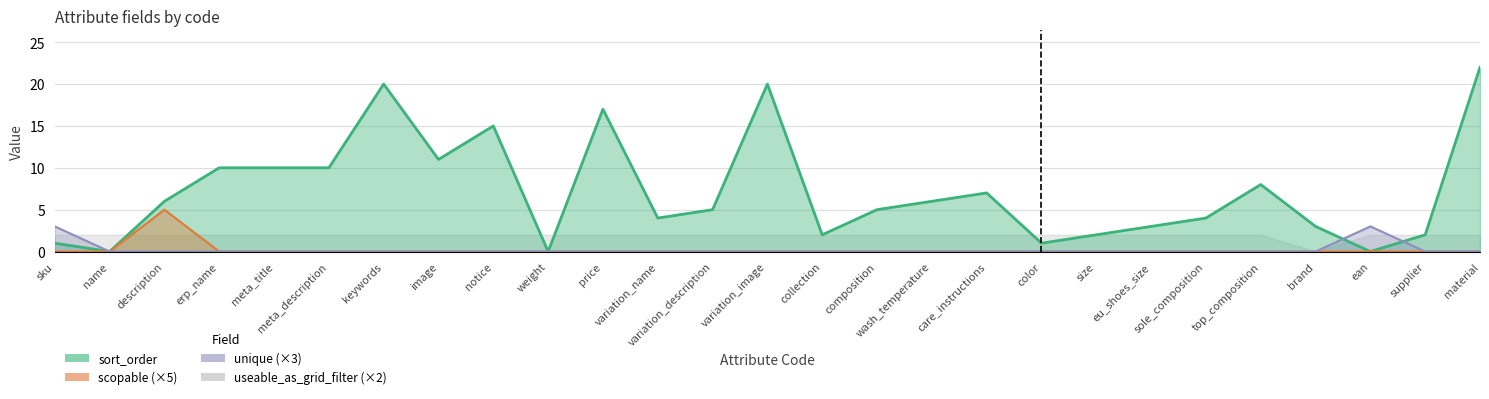

At which category does the chart reach its minimum across all series?

name